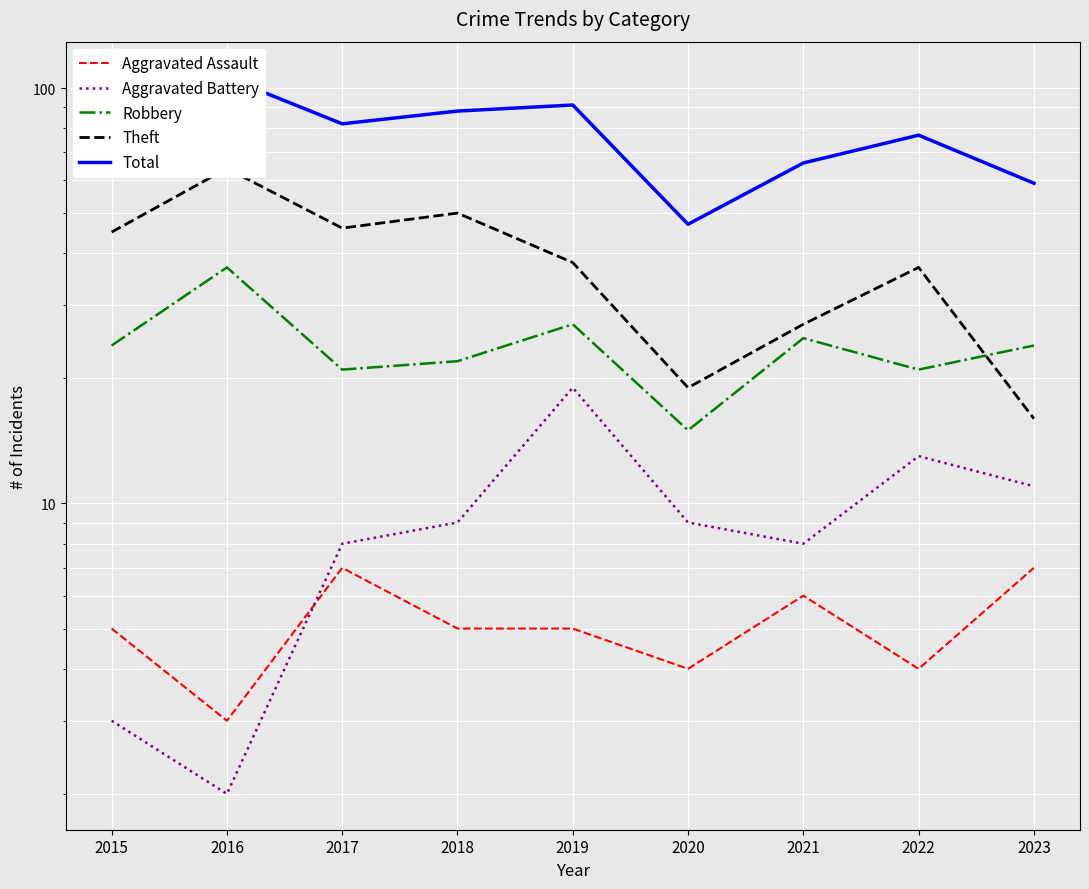

Which series has the largest range (max minus min)?

Total